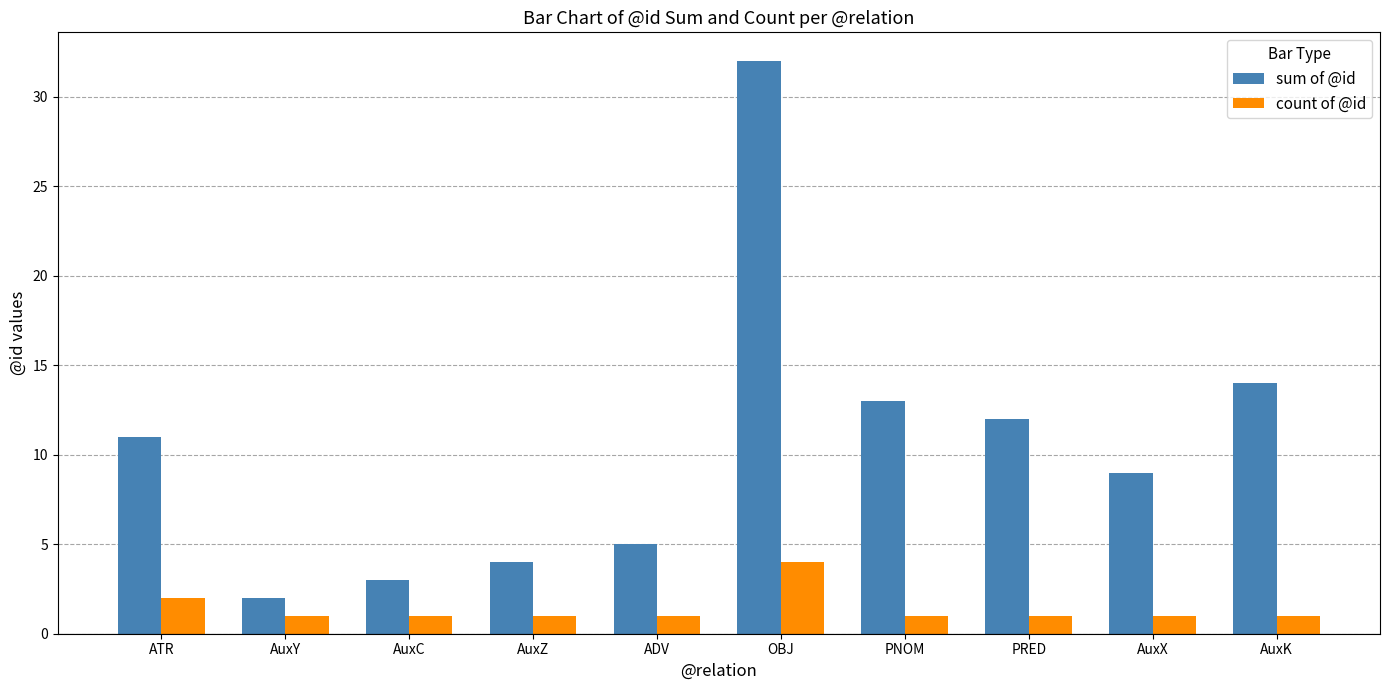

How many bars are there in each group?

2